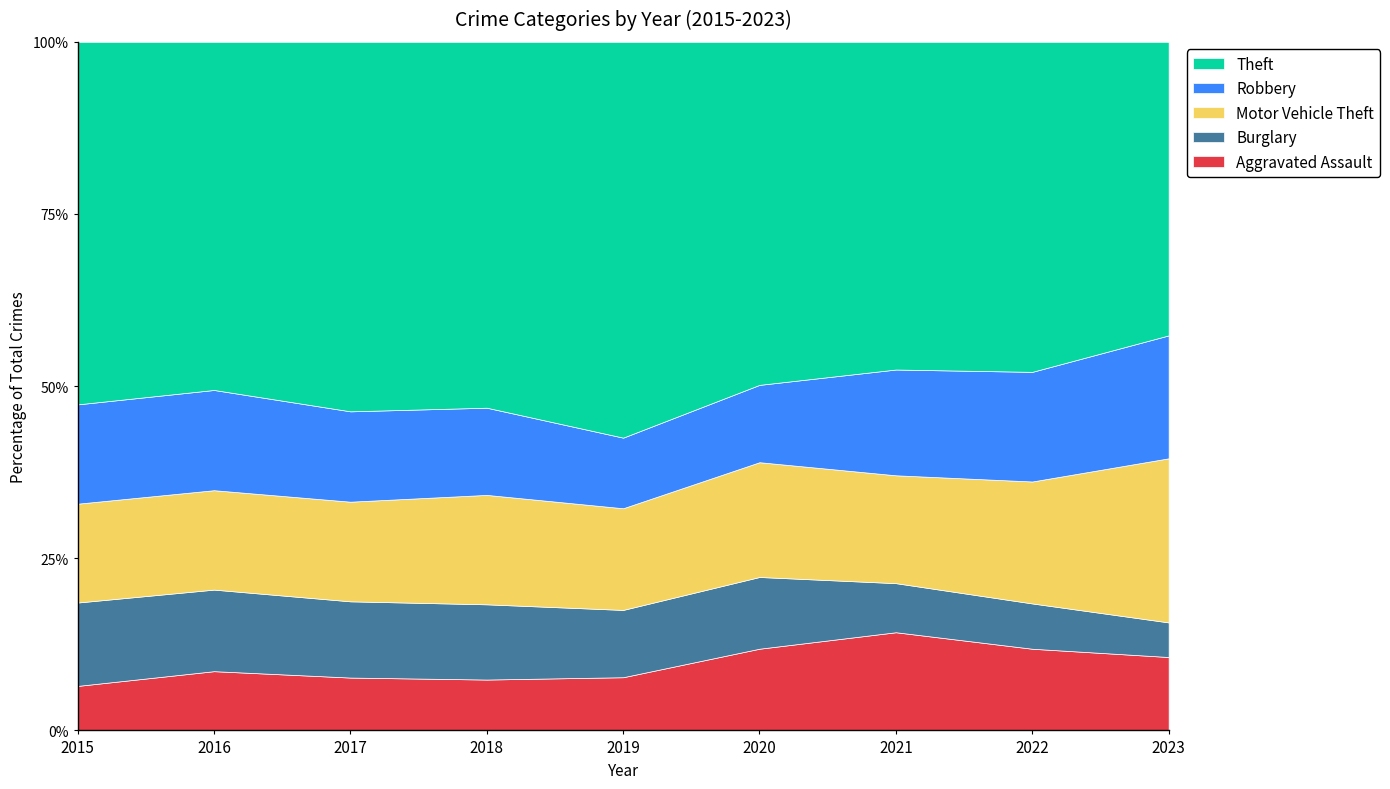

What is the total value across all series at 2016?

100.0